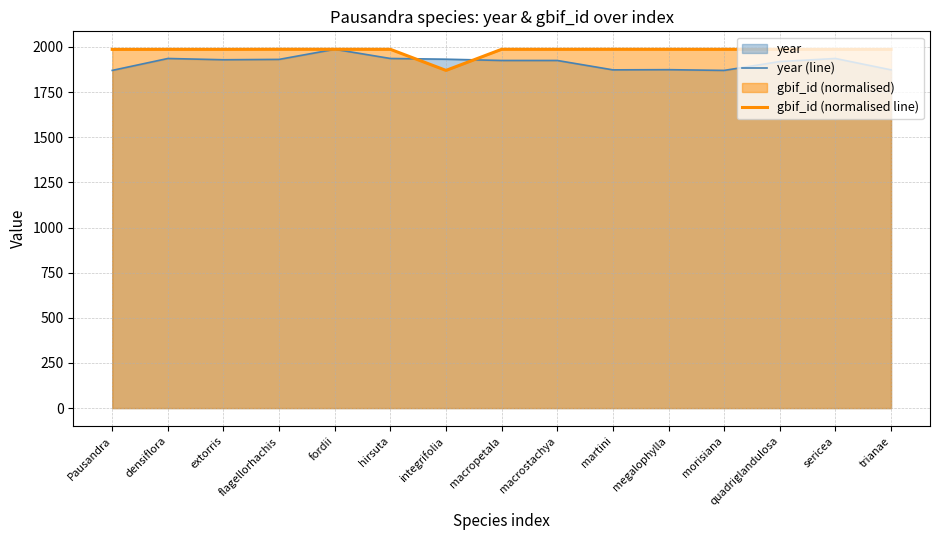

What is the approximate value of year (line) at macropetala?

1925.0